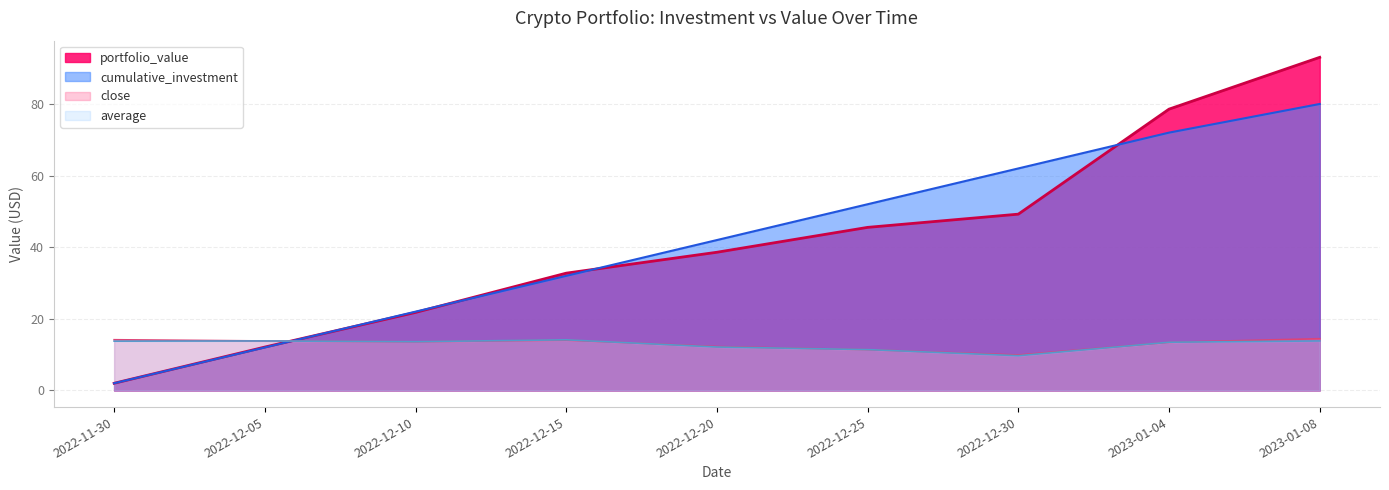

Which series has the largest total across all categories?

portfolio_value